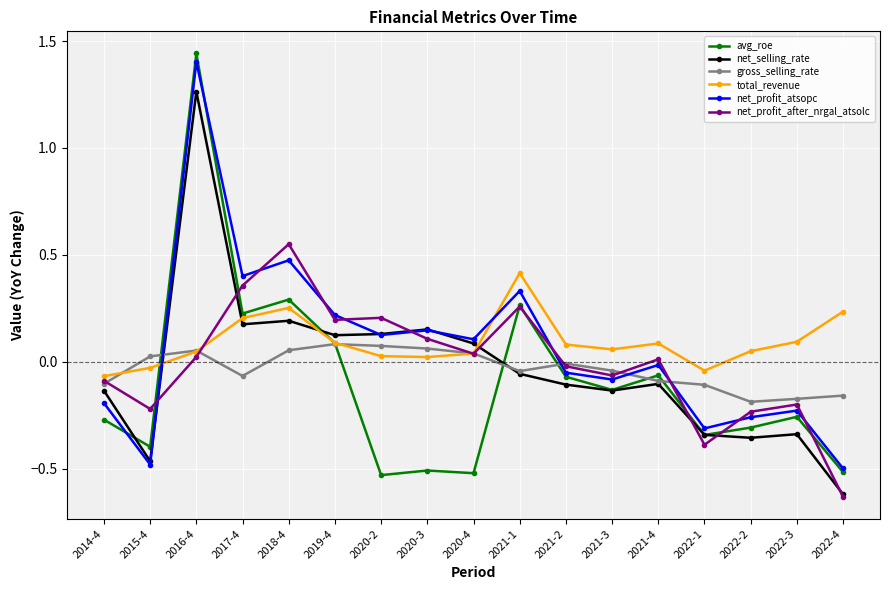

What is the label of the 10th point from the left?

2021-1